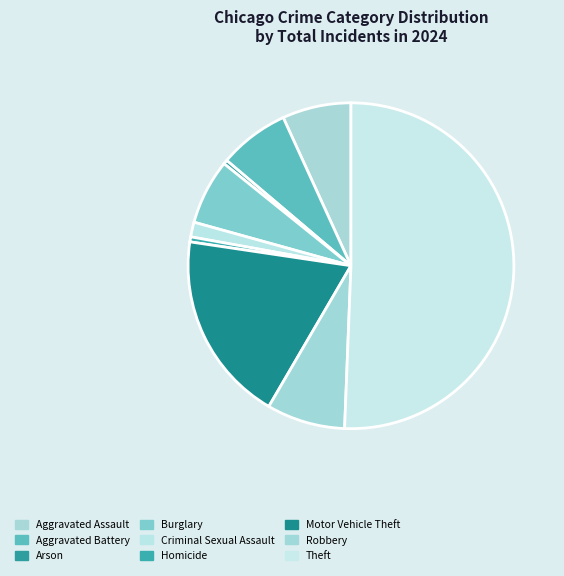

To the nearest percent, what is the combined percentage of Aggravated Assault and Aggravated Battery?

14%